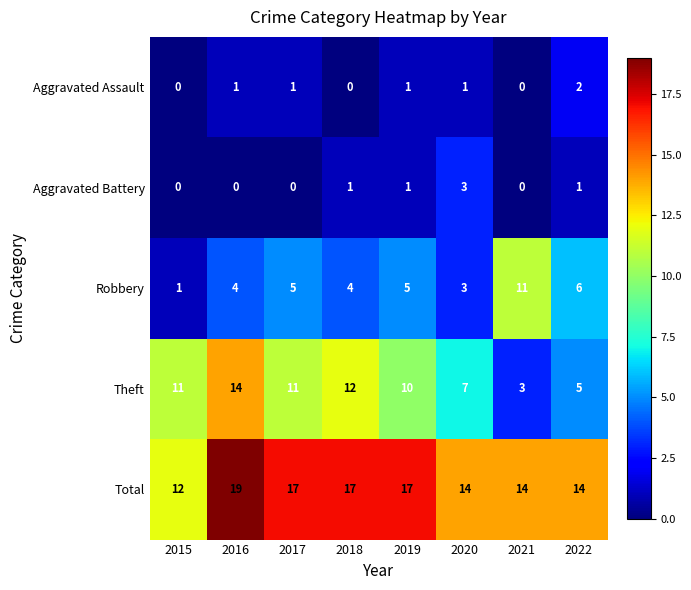

Between 2015 and 2020, which series saw the biggest shift?

Theft